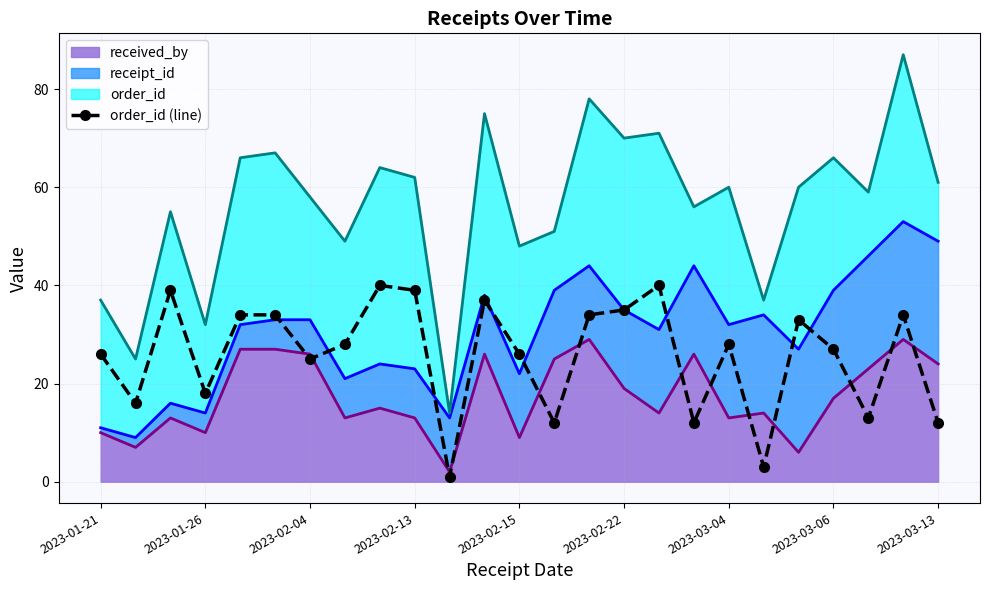

Reading left to right, what are all the values shown in this chart?

26	16	39	18	34	34	25	28	40	39	1	37	26	12	34	35	40	12	28	3	33	27	13	34	12